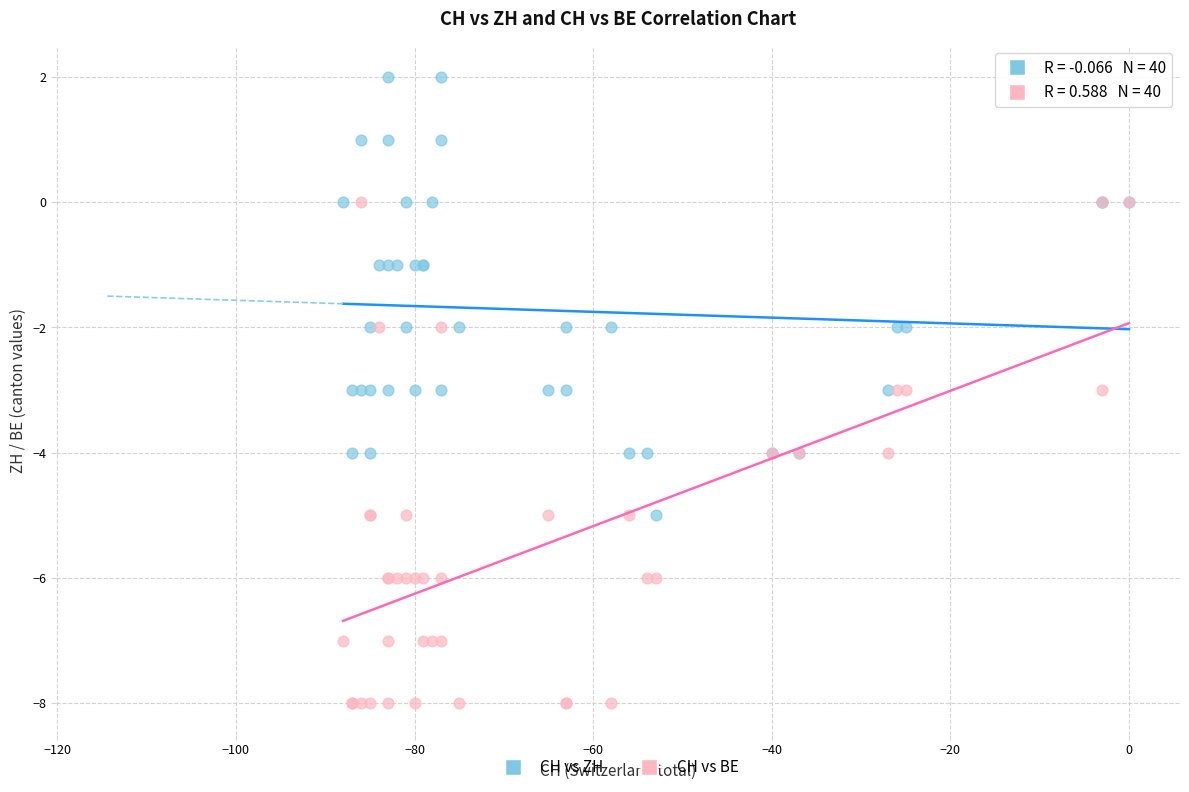

Which series reaches the minimum Y coordinate?

CH vs BE